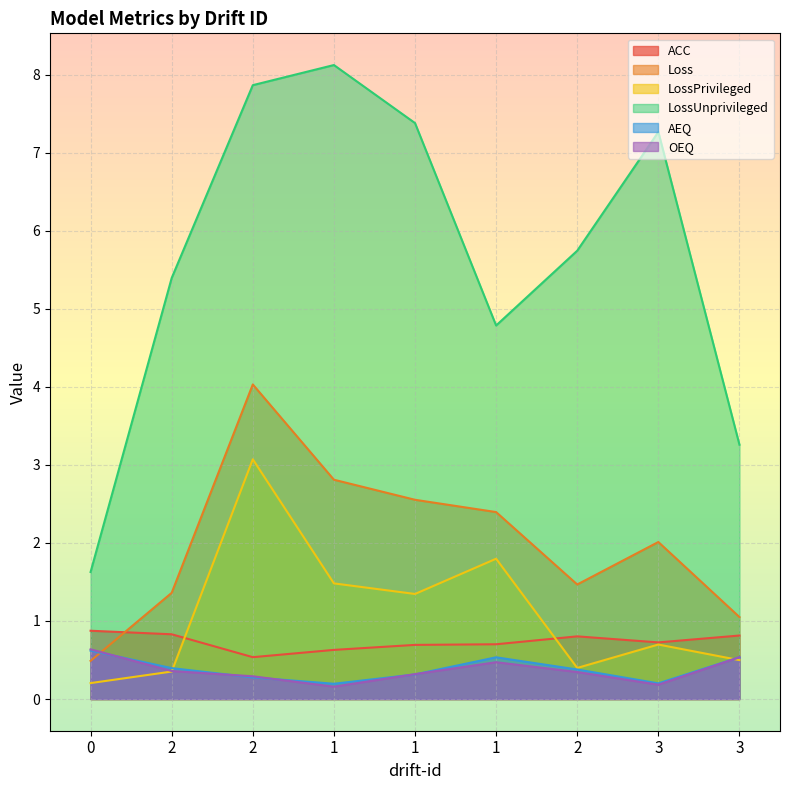

True or false: AEQ and LossUnprivileged cross at least once.

False